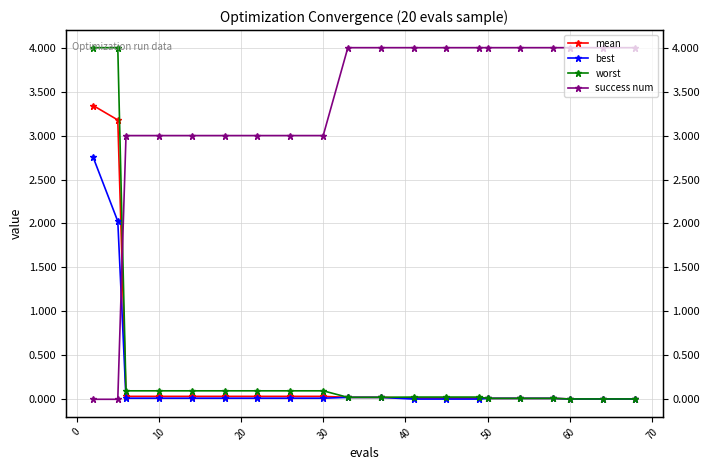

Is it true that best equals 0.0 at 60?

False